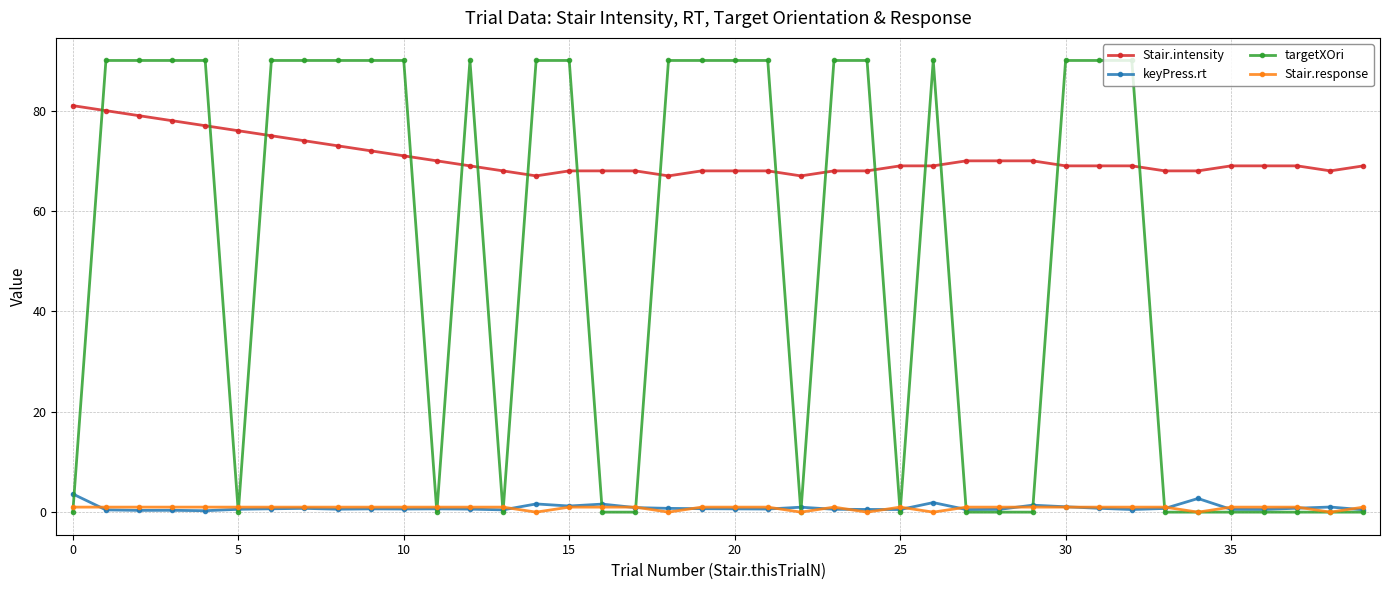

Which series has the widest spread of values?

targetXOri